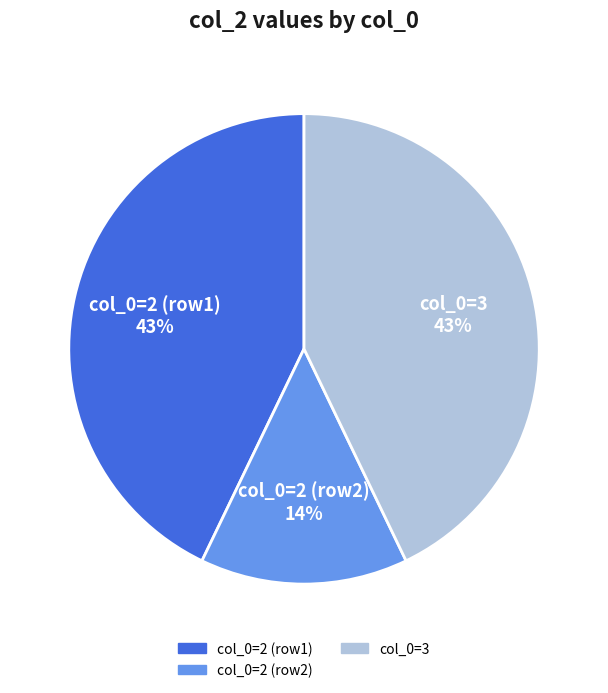

How many slices are in this pie chart?

3